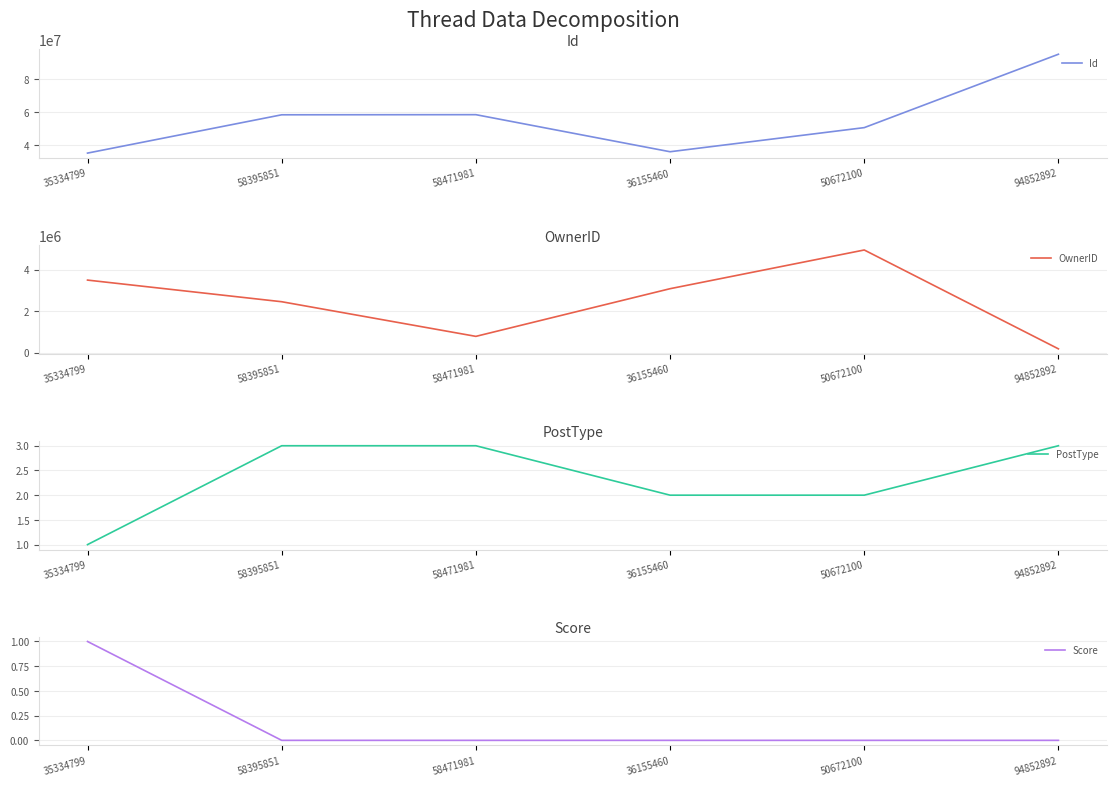

True or false: Id and Score cross at least once.

False